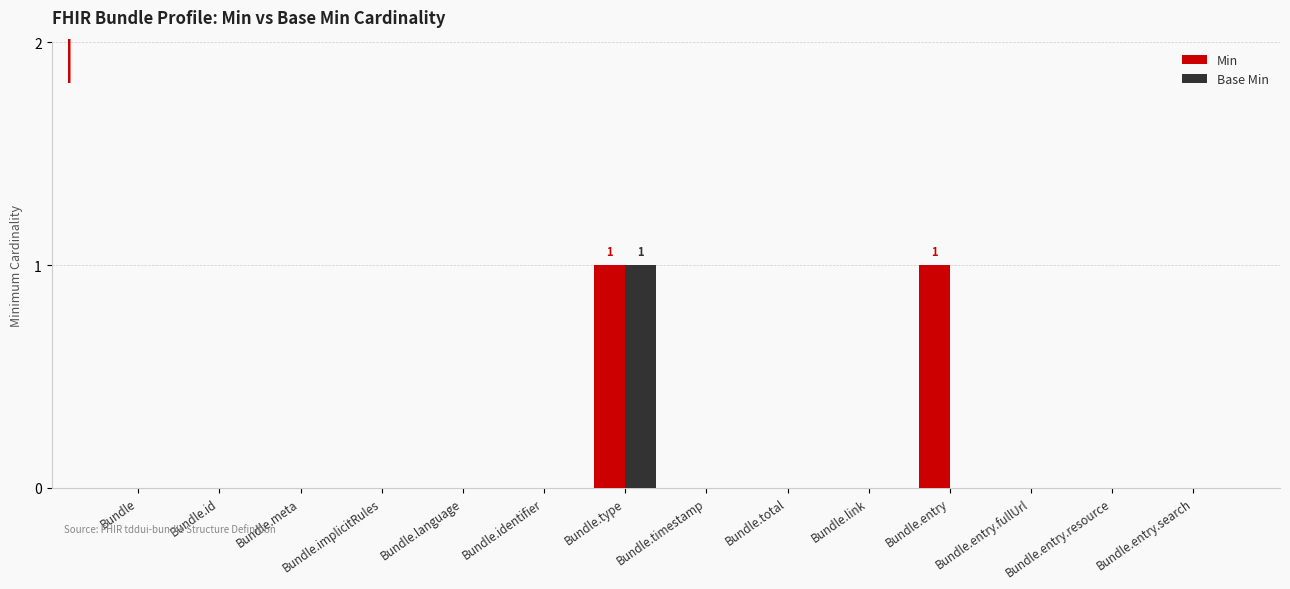

Which category has the highest value in the Base Min series?

Bundle.type